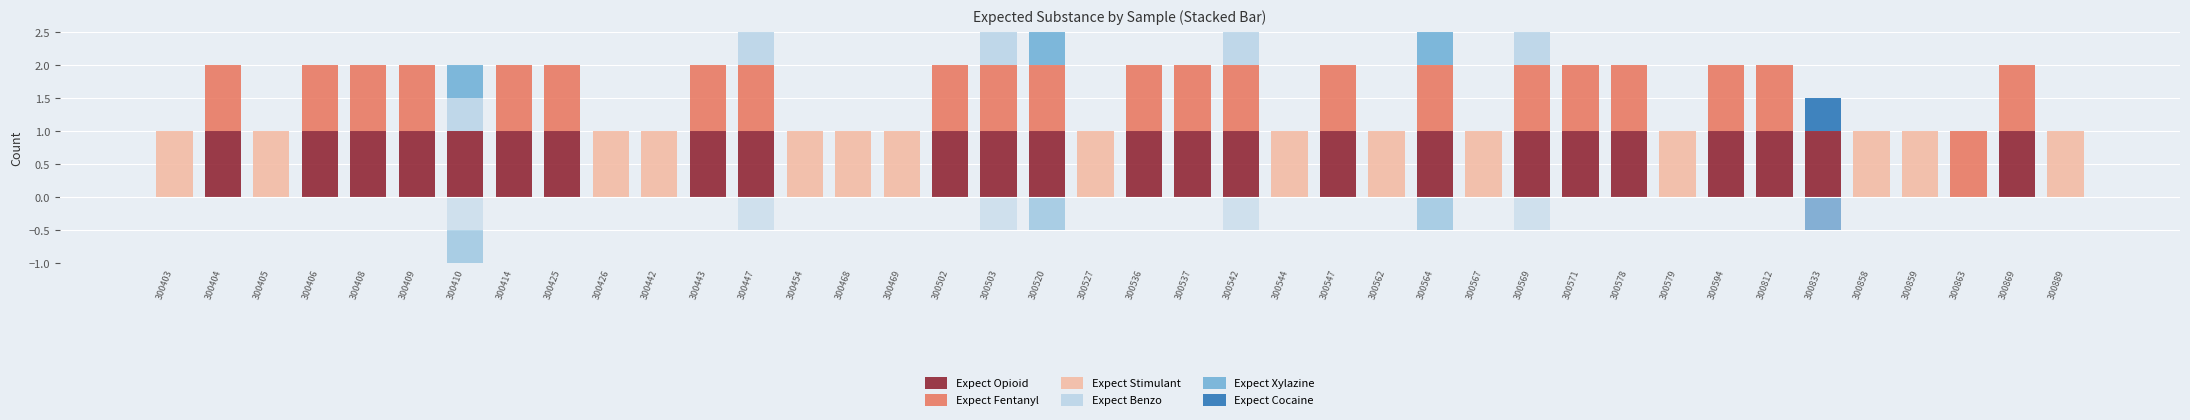

What is the spread (max minus min) of values at 300859?

1.0